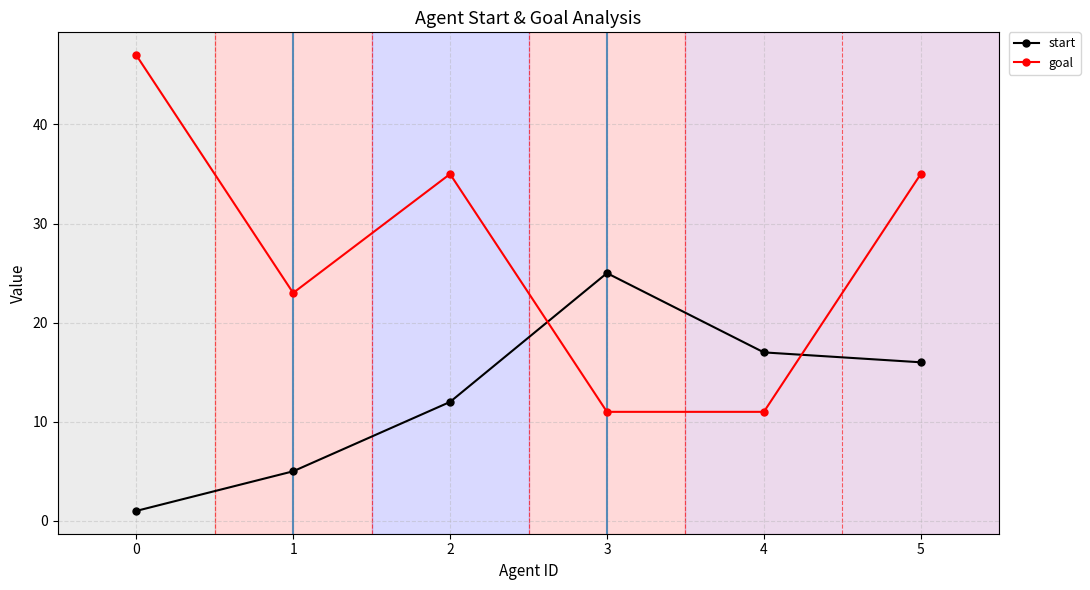

Between which two adjacent categories do start and goal first intersect?

2 and 3